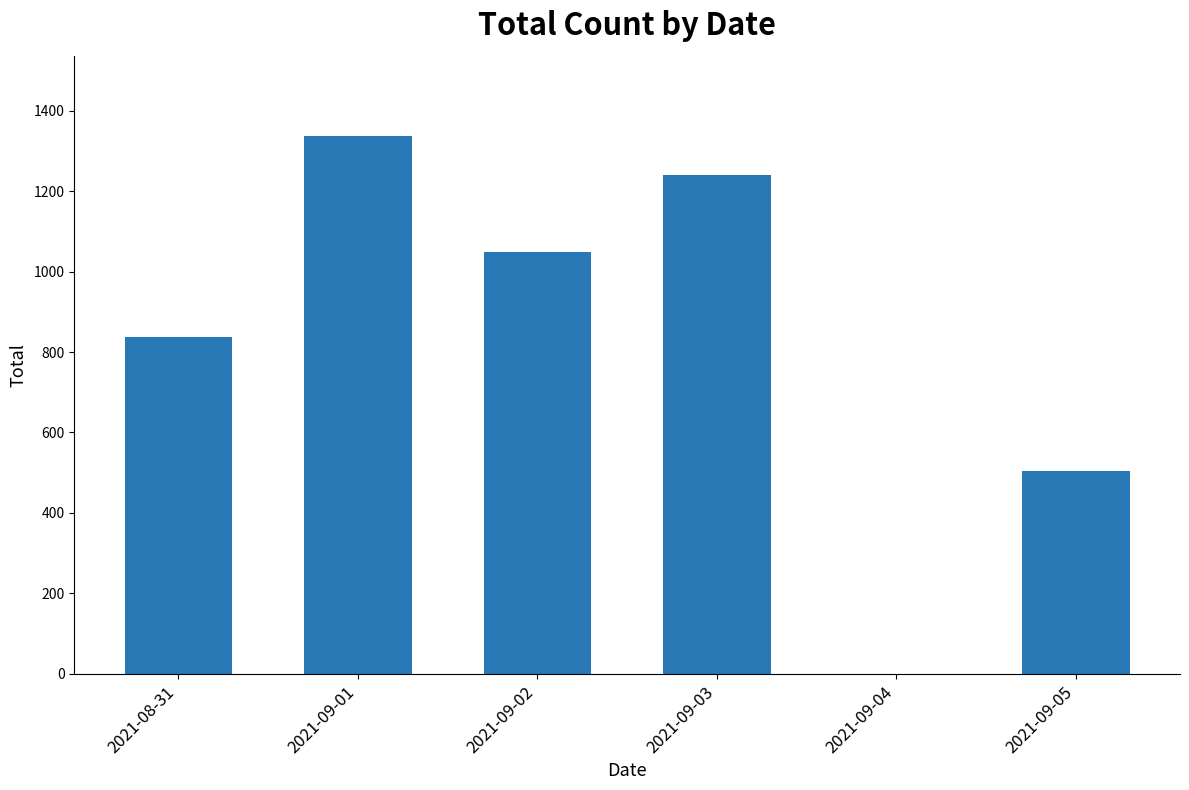

What is the ratio of the value at 2021-09-05 to the value at 2021-09-03?

0.4